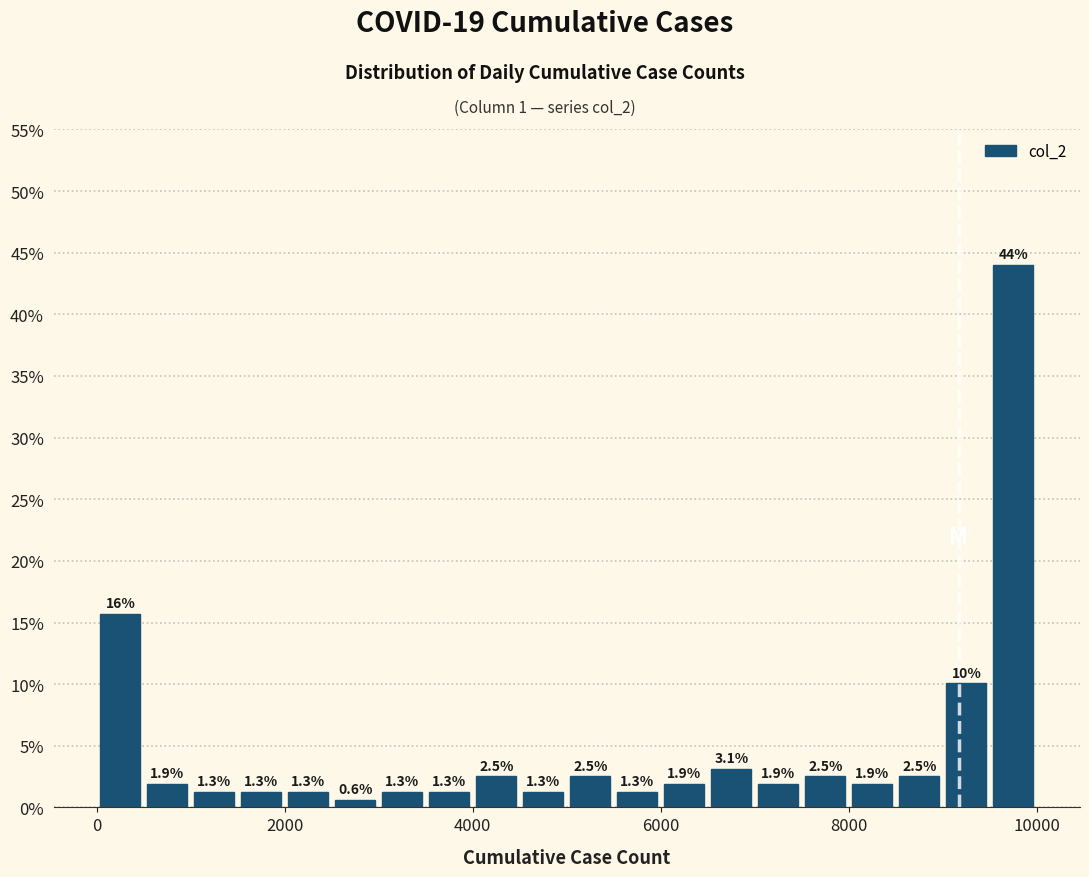

Around what value on the x-axis is the tallest bar? Give the approximate position of its centre, as read against the axis.

9800